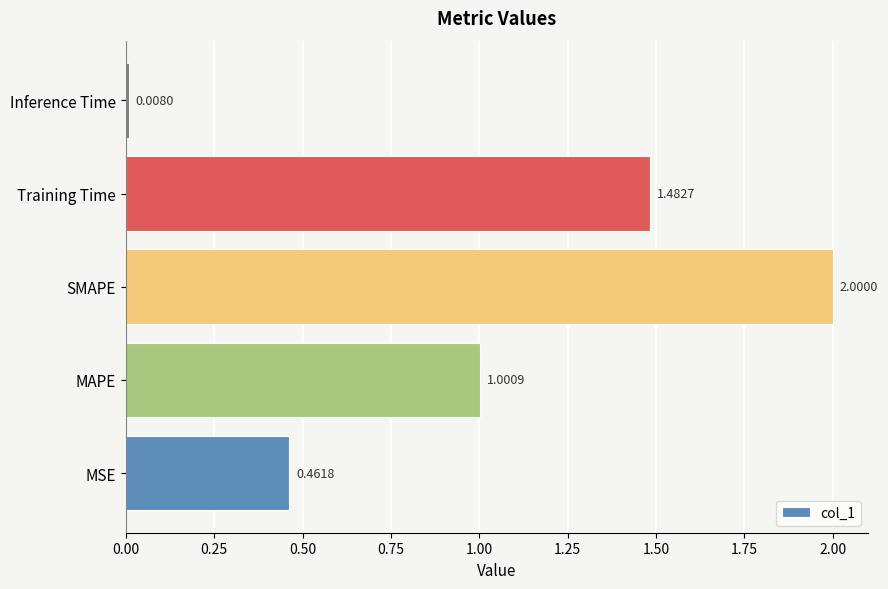

Rank the categories by value from highest to lowest.

SMAPE, Training Time, MAPE, MSE, Inference Time